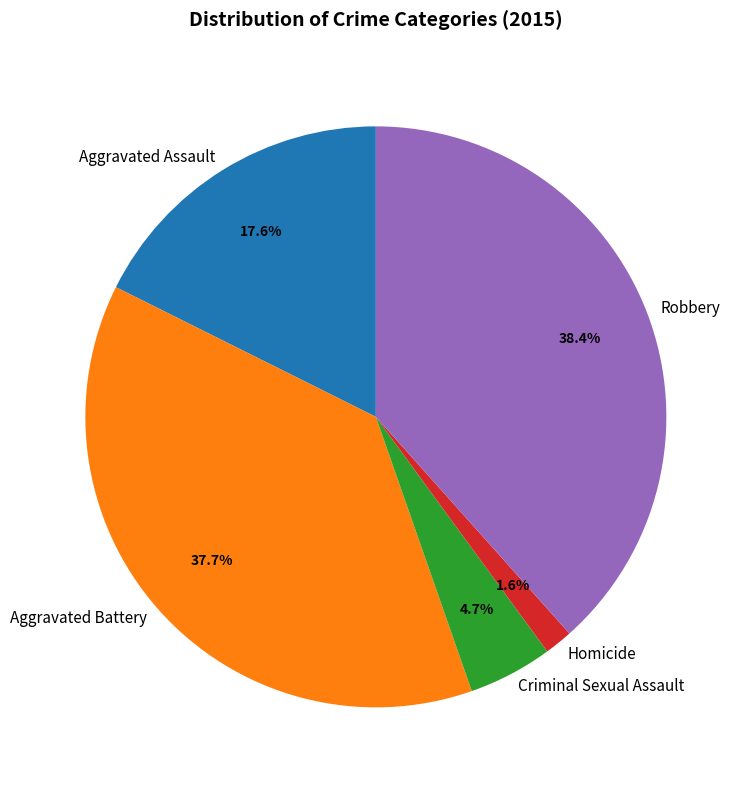

Count the number of slices in the pie.

5